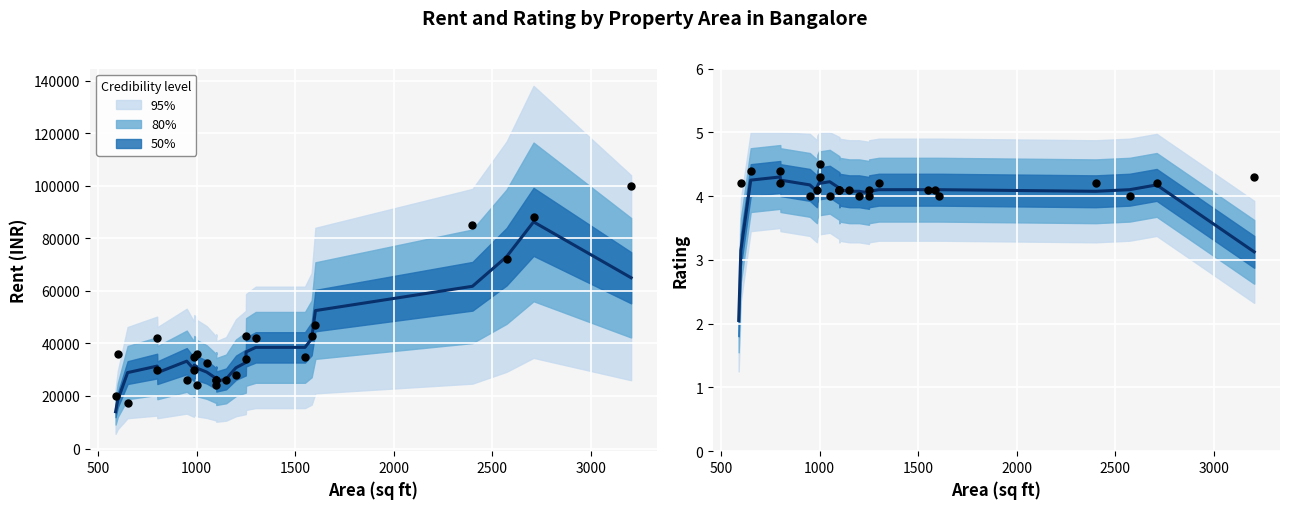

Which has a higher value, 1150 or 1100?

1150